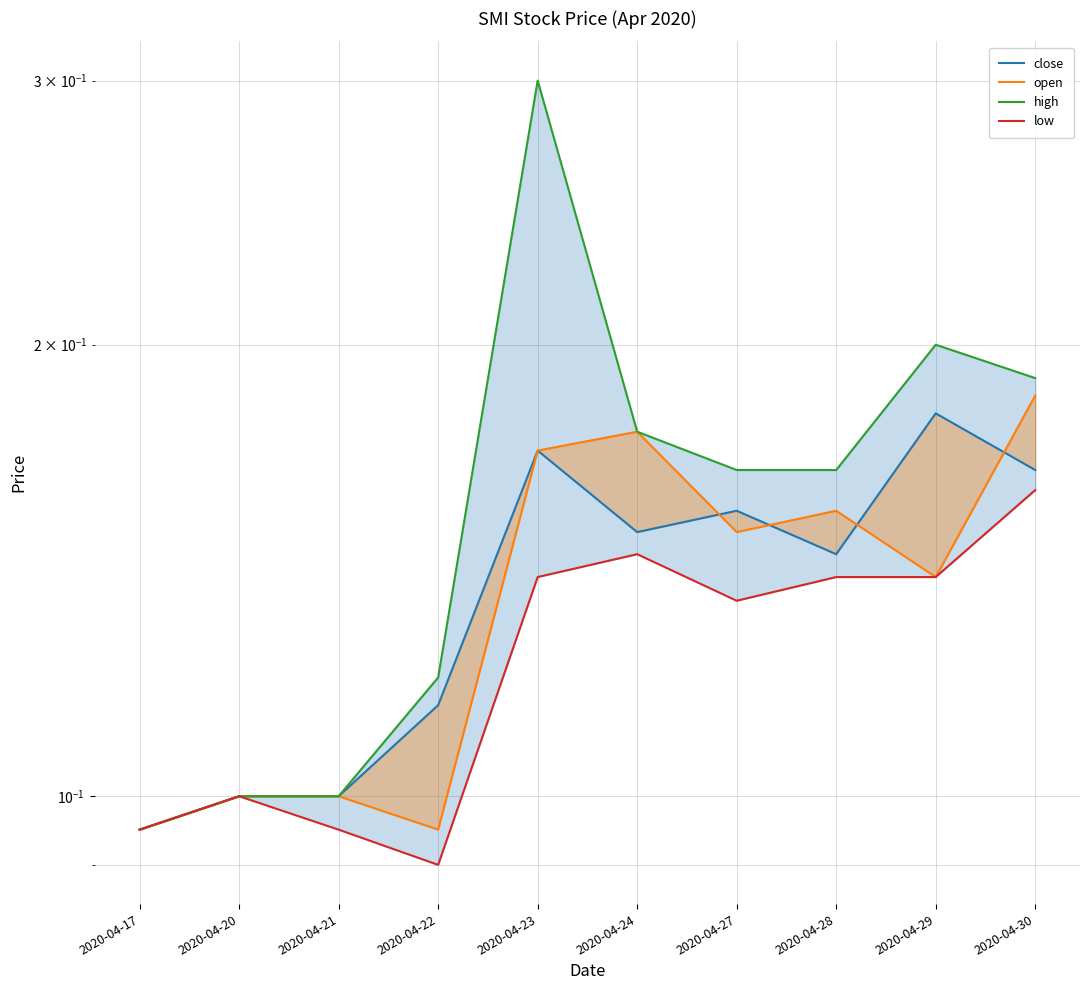

At which category is the sum across all series the highest?

2020-04-23